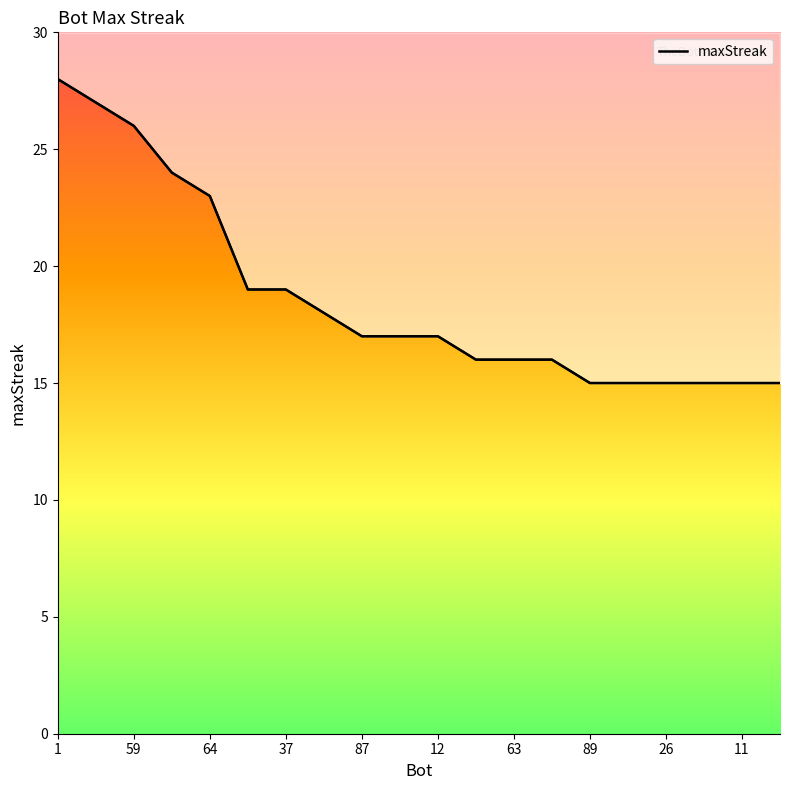

How many lines are shown in the chart?

1